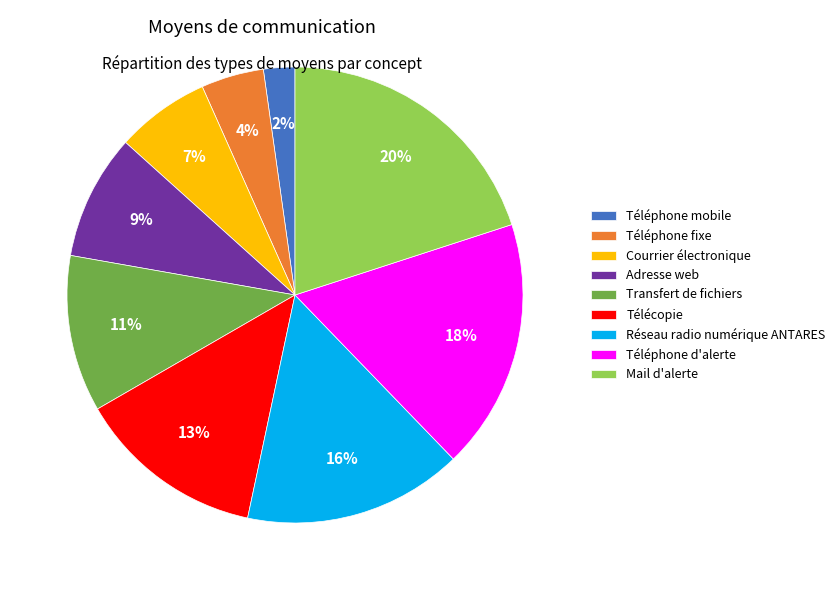

Combined, do Réseau radio numérique ANTARES and Courrier électronique account for over 50%?

No